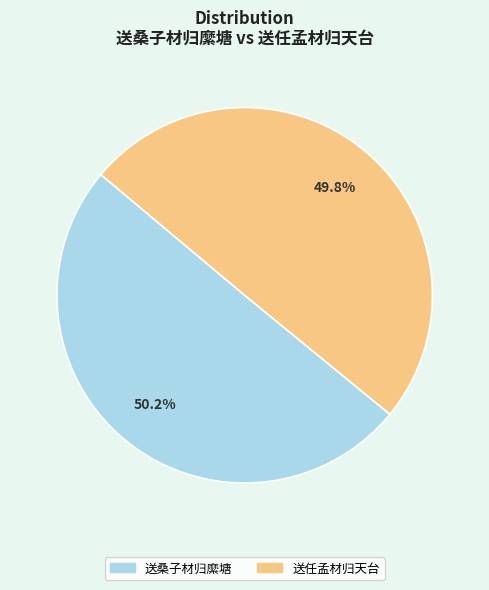

Is there any slice that represents more than half of the pie?

Yes